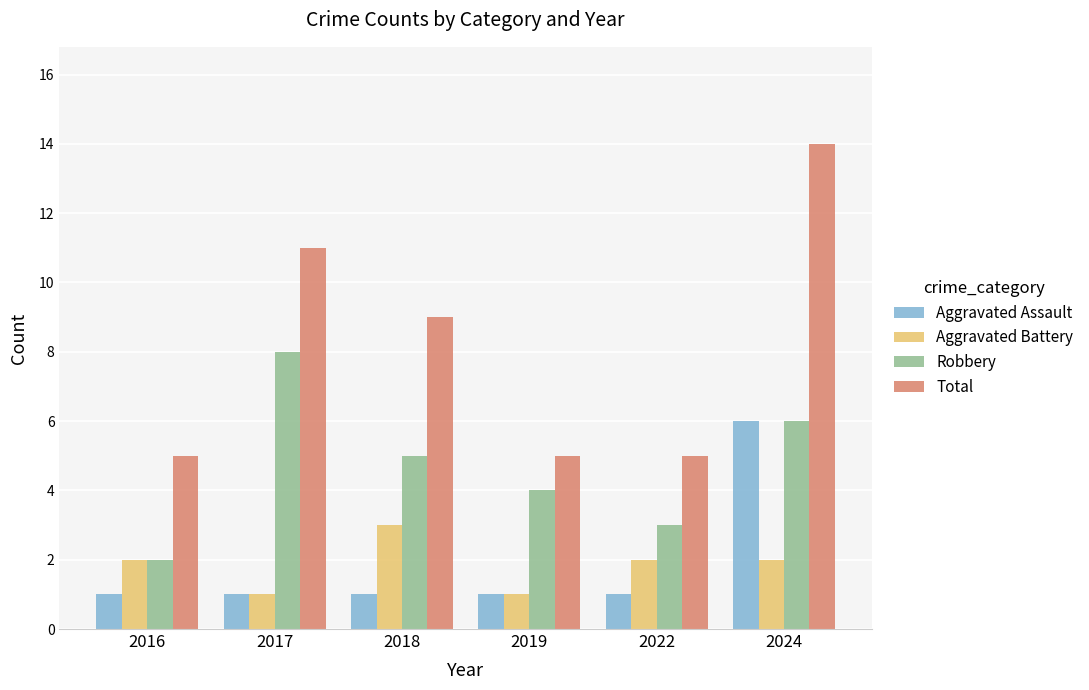

How many Total values are between 5 and 11?

5